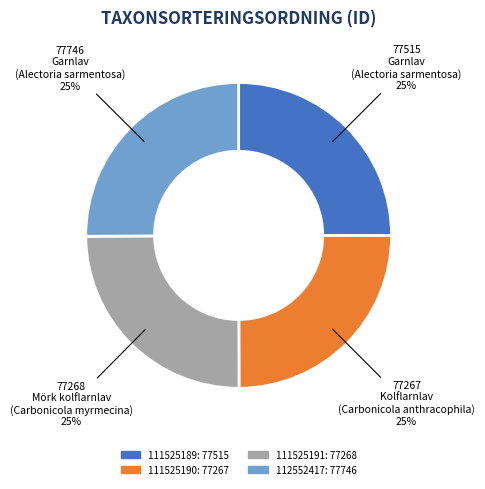

What percentage is the 111525189 slice, to the nearest percent?

25%